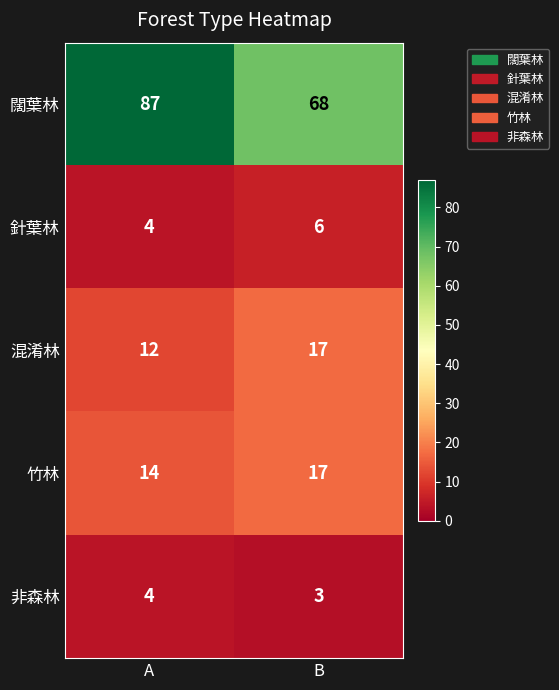

What is the approximate value of 闊葉林 at A, to the nearest 5?

85